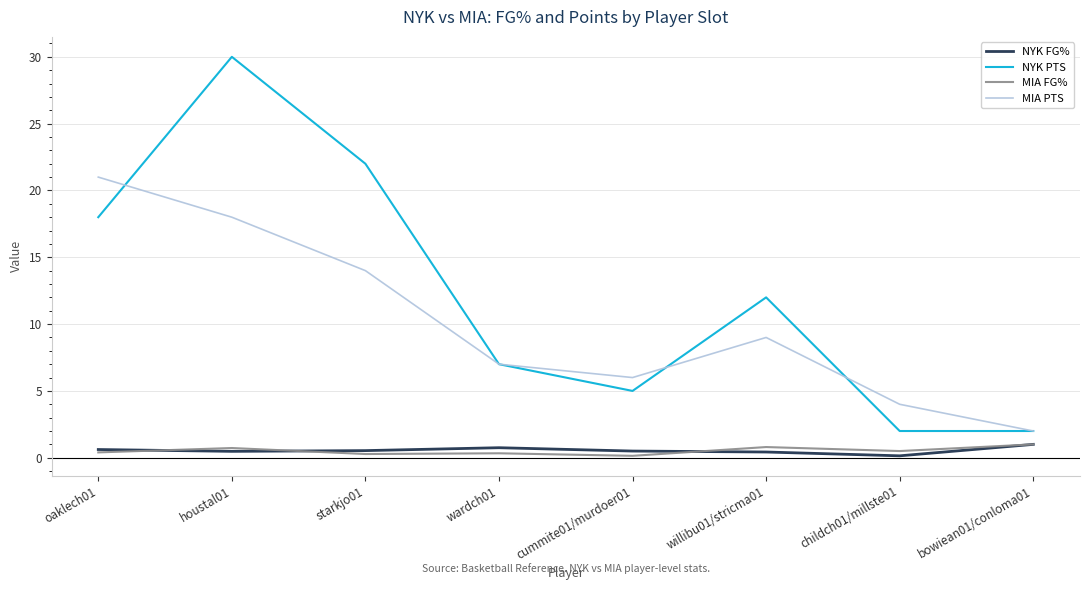

Where is the first local maximum for MIA PTS?

willibu01/stricma01